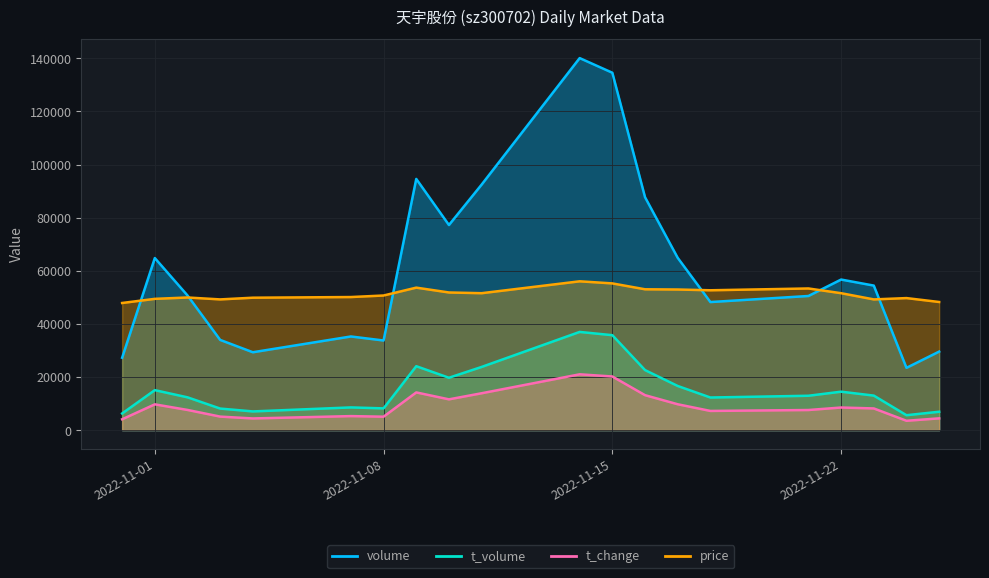

Reading right to left, extract all data points from this chart.

volume: 29567.0	23443.0	54415.0	56685.0	50498.0	48216.0	64861.0	87693.0	134544.0	140059.0	92434.0	77216.0	94572.0	33739.0	35256.0	29317.0	33958.0	50701.0	64778.0	27261.0
t_volume: 6919.0	5615.0	12999.0	14473.0	12938.0	12278.0	16621.0	22600.0	35741.0	36967.0	23787.0	19715.0	24064.0	8186.0	8550.0	7038.0	8114.0	12346.0	15051.0	6268.0
t_change: 4427.9	3517.2	8164.9	8510.3	7568.2	7222.8	9735.0	13158.0	20192.4	21008.8	13880.3	11587.8	14194.3	5055.9	5275.8	4396.5	5087.3	7599.6	9703.6	4082.4
price: 48239.1	49709.0	49212.2	51551.6	53332.1	52648.9	52938.8	53021.6	55236.9	56023.6	51551.6	51820.8	53642.7	50682.1	50102.4	49854.0	49212.2	49936.8	49419.2	47866.4